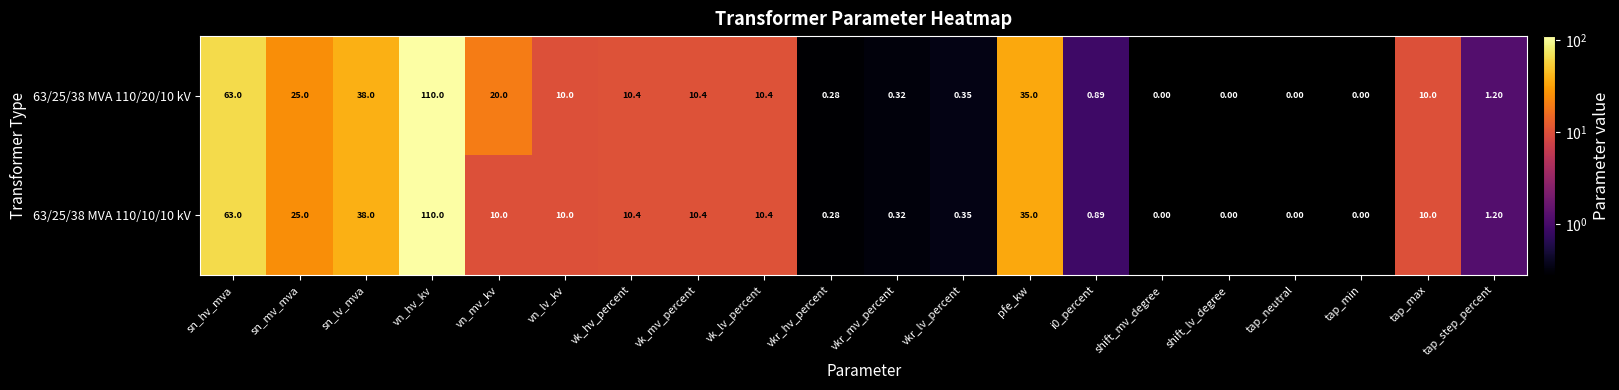

Which category has the highest value across all series?

vn_hv_kv